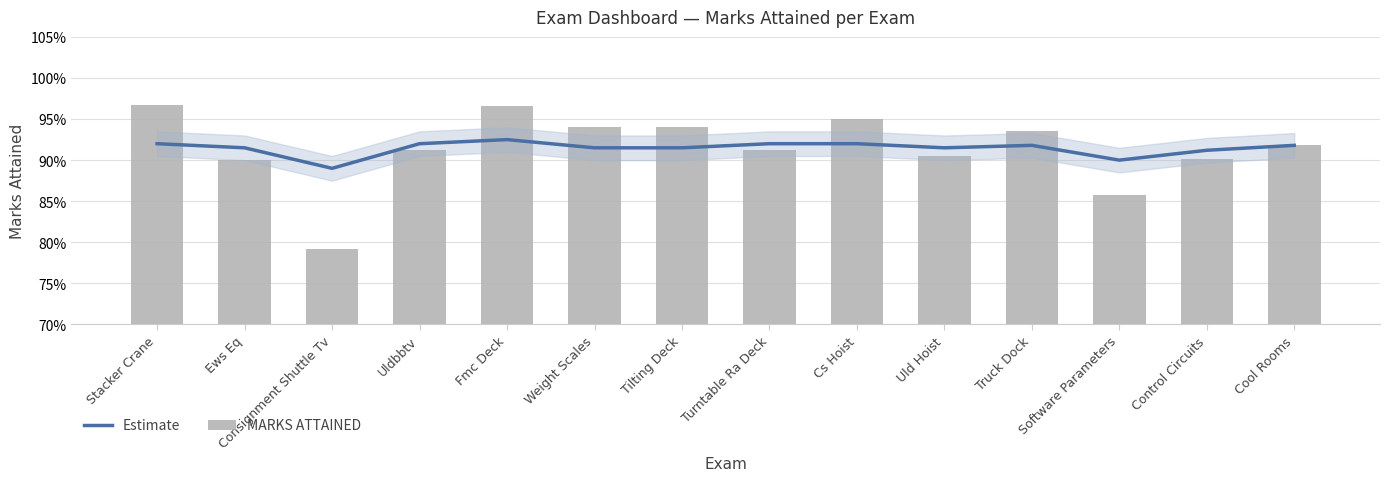

Does the chart contain any negative values?

No